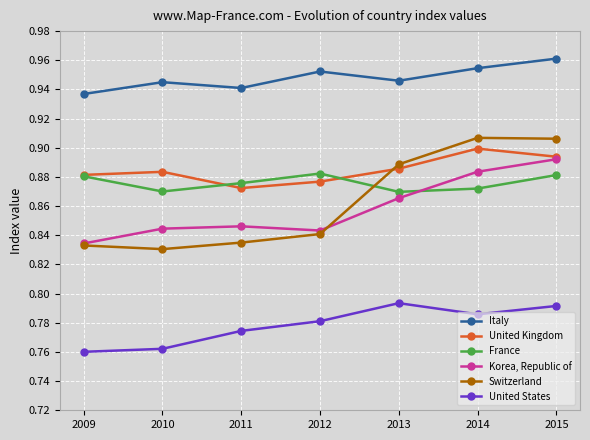

True or false: United States and Italy intersect in this chart.

False